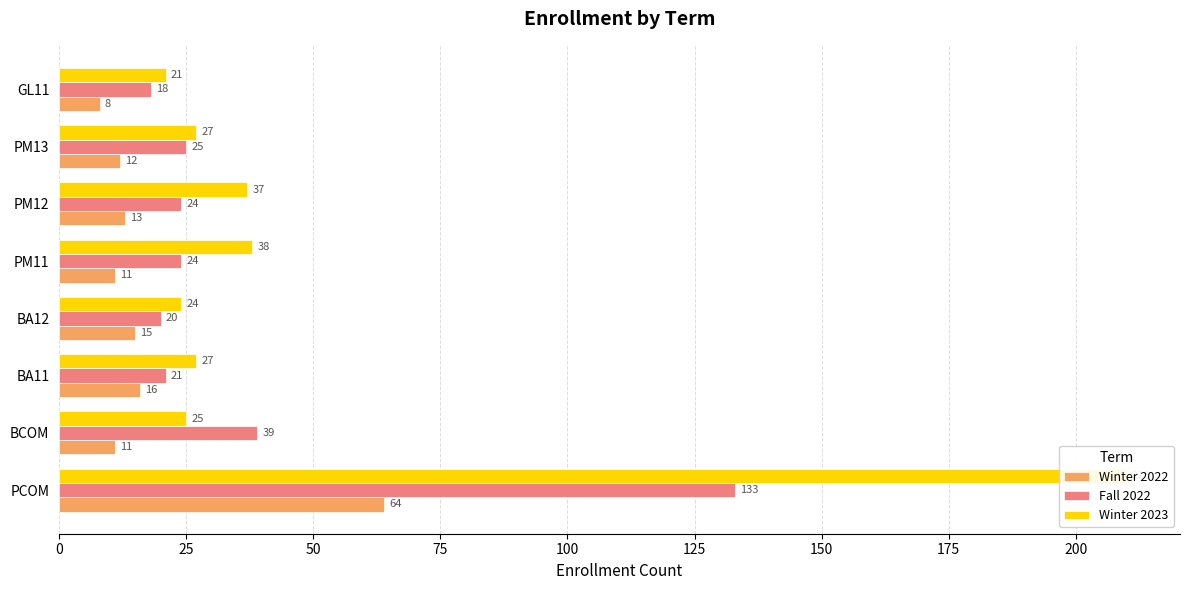

How many data points in Winter 2023 are less than 27?

3